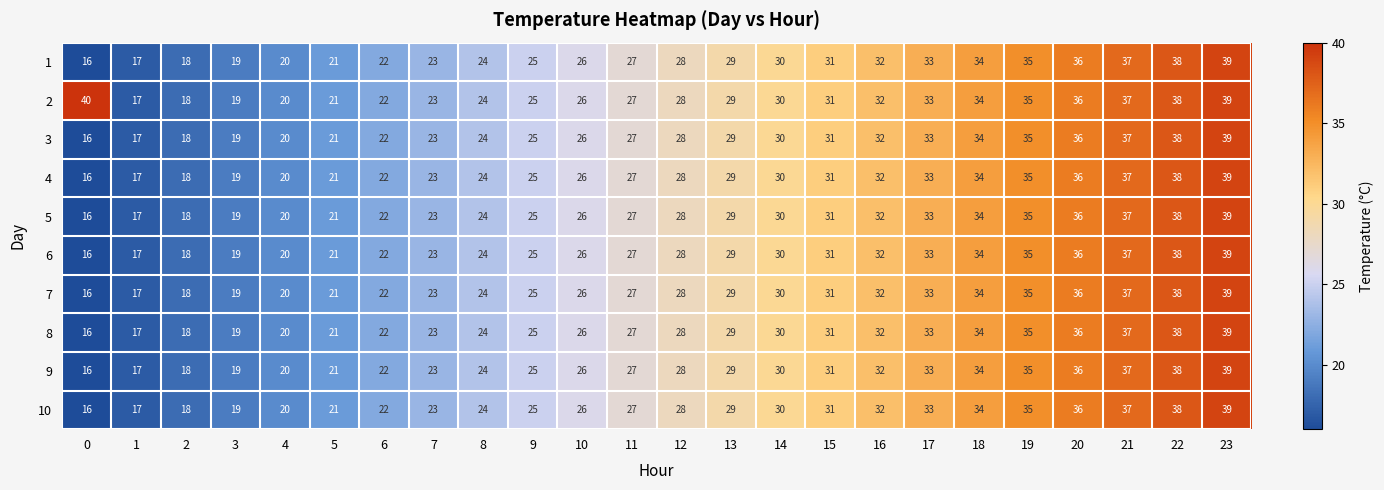

Rank the categories by 10 value from lowest to highest.

0, 1, 2, 3, 4, 5, 6, 7, 8, 9, 10, 11, 12, 13, 14, 15, 16, 17, 18, 19, 20, 21, 22, 23